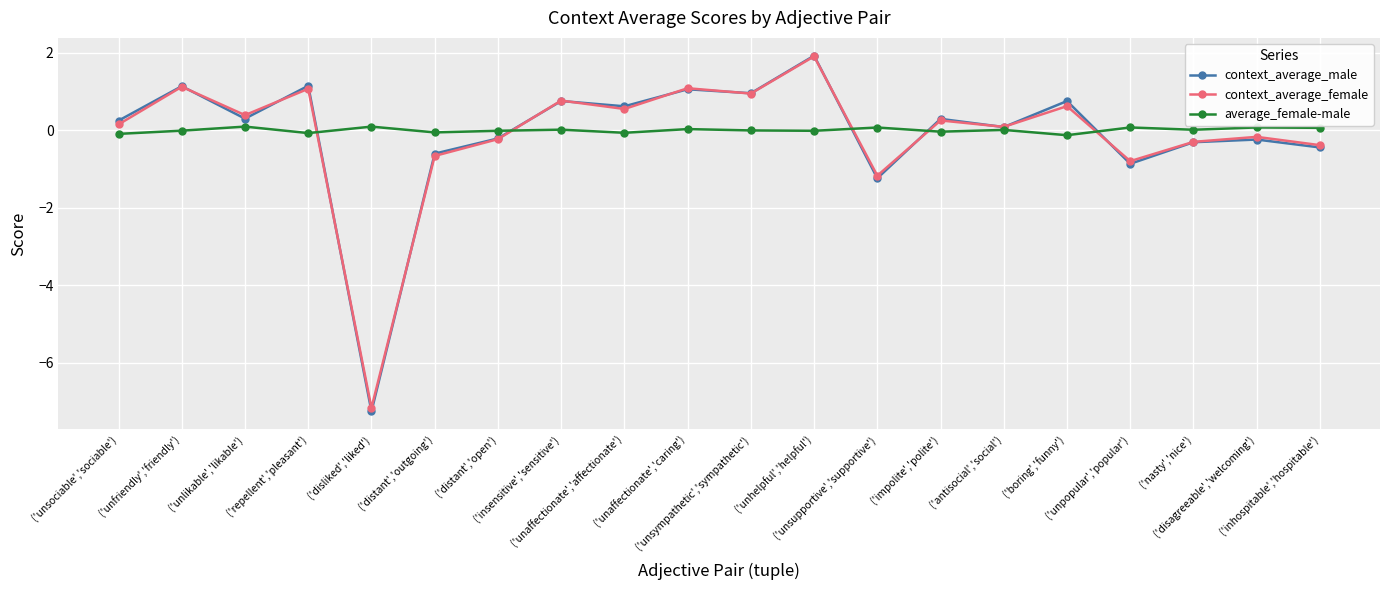

True or false: context_average_male has a value of -1.3 at ('unpopular','popular').

False